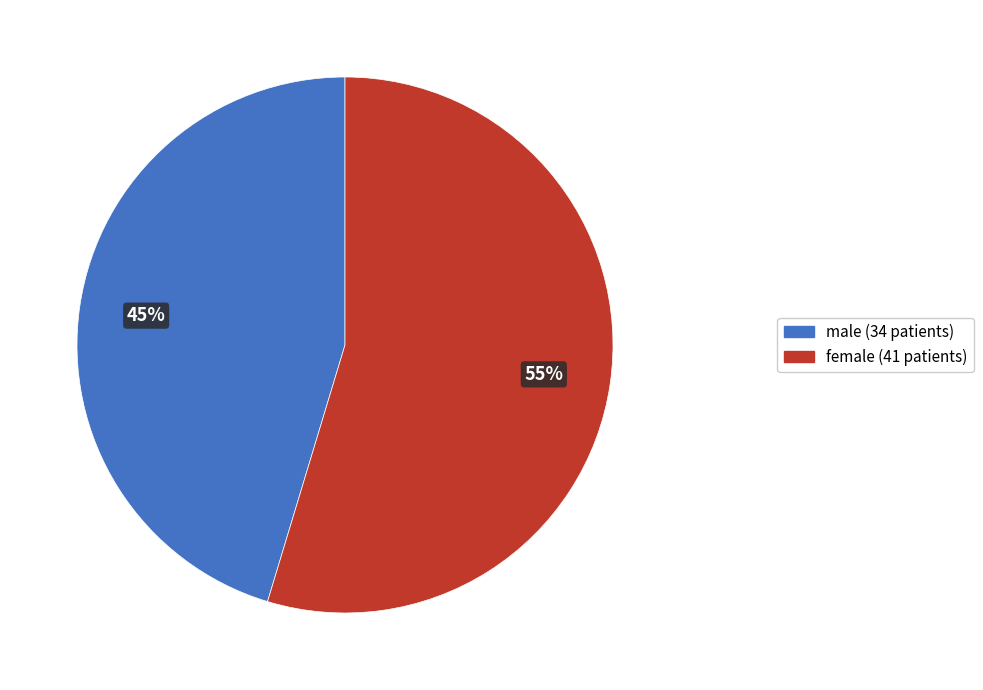

How many segments does this pie chart have?

2